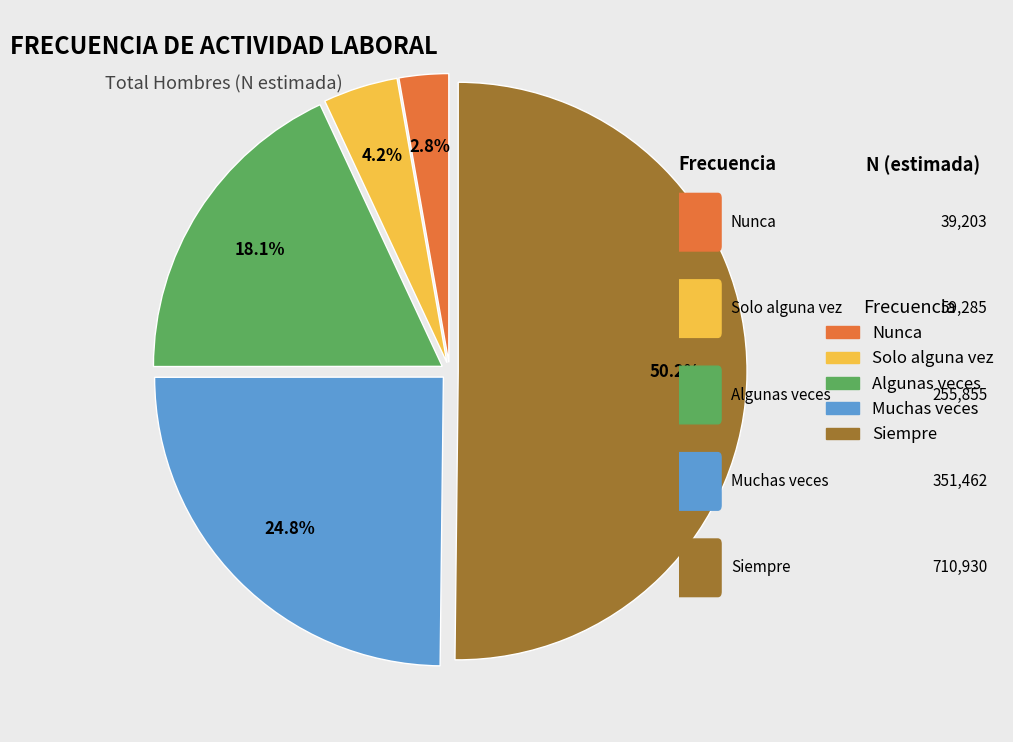

Approximately how many times larger is the value at Algunas veces compared to Solo alguna vez?

4.3